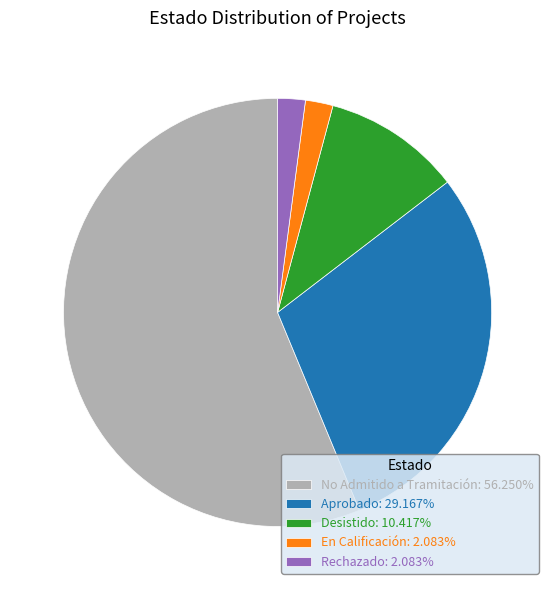

How many segments does this pie chart have?

5